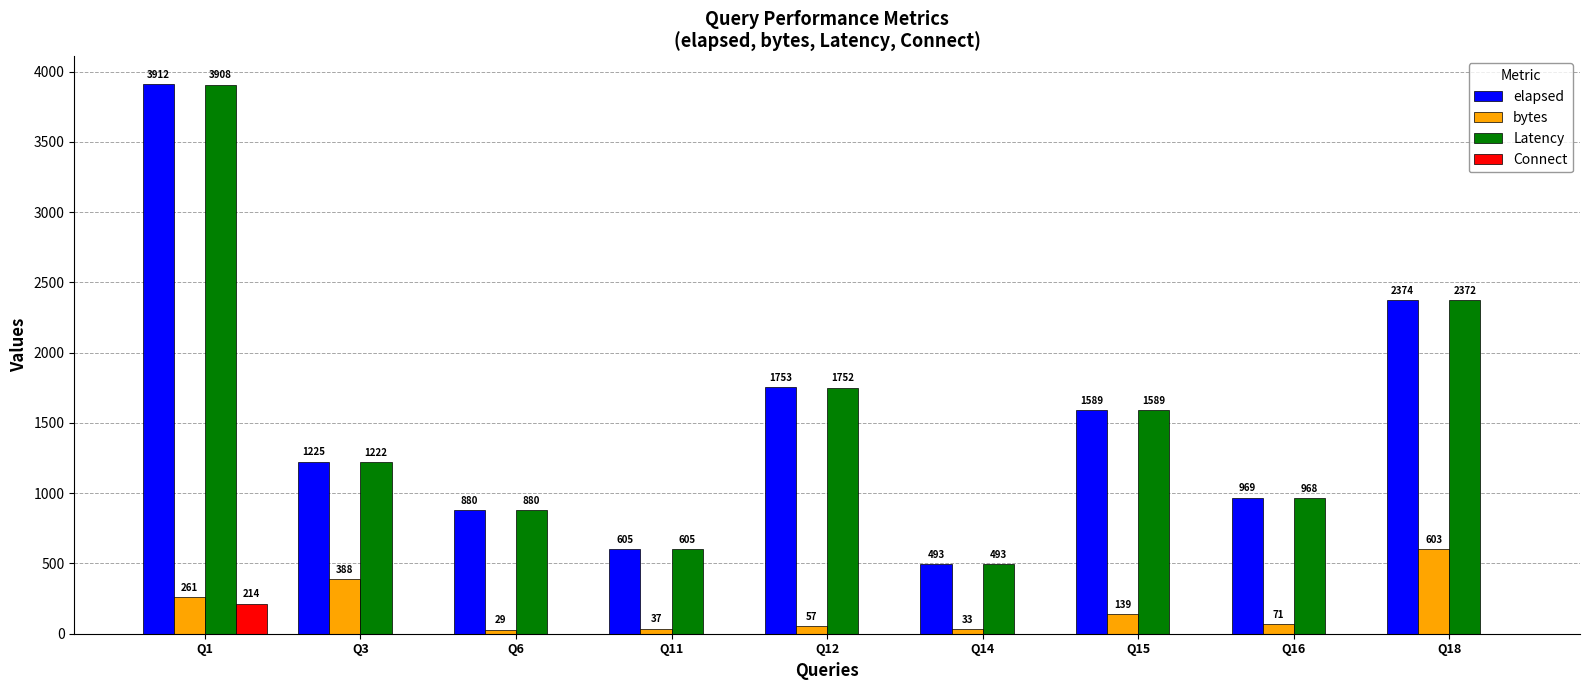

Which category has the highest value in the Latency series?

Q1